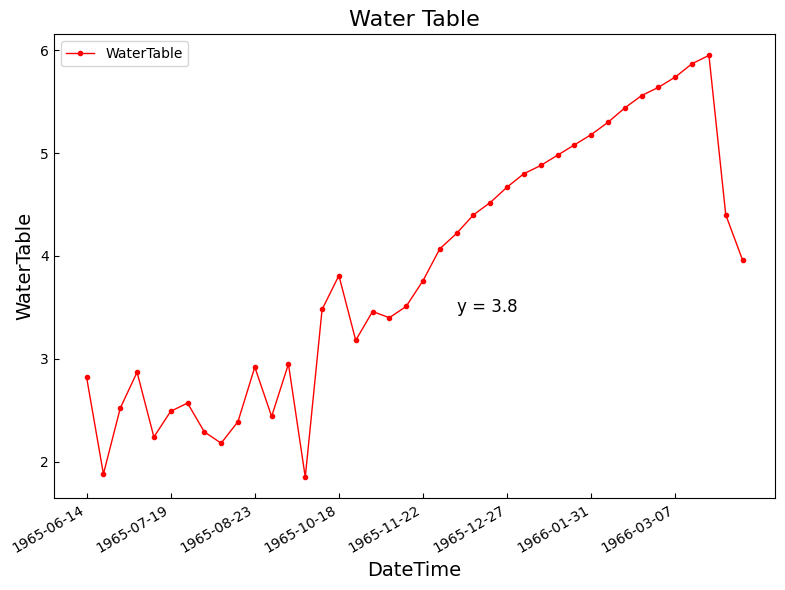

What is the sum of all values?

153.7